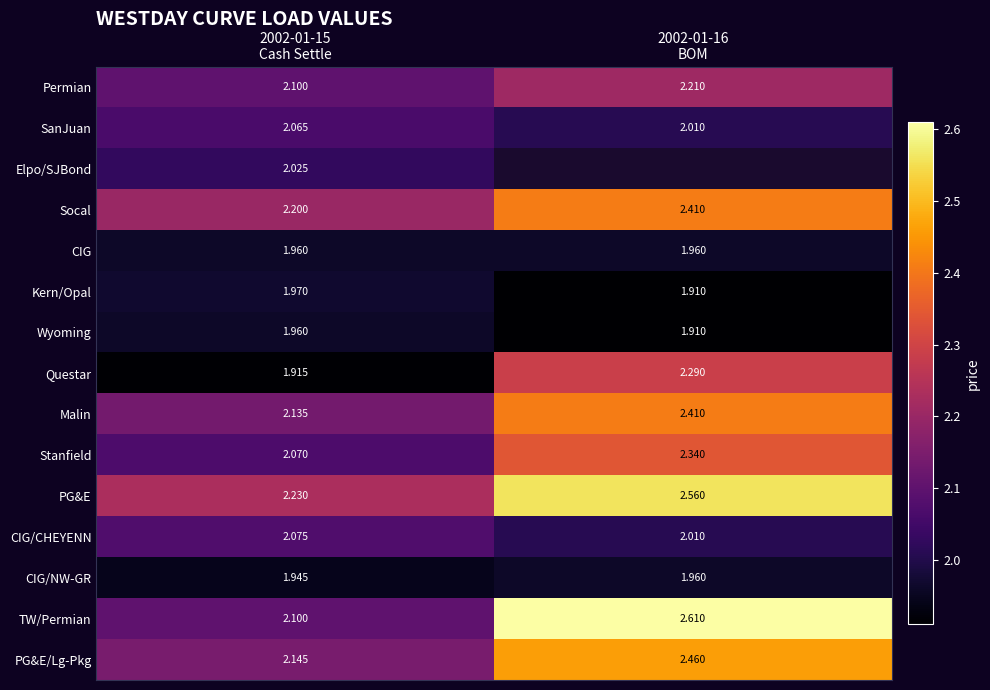

At 2002-01-15 Cash Settle, list the series in order from largest to smallest.

PG&E, Socal, PG&E/Lg-Pkg, Malin, Permian, TW/Permian, CIG/CHEYENN, Stanfield, SanJuan, Elpo/SJBond, Kern/Opal, CIG, Wyoming, CIG/NW-GR, Questar